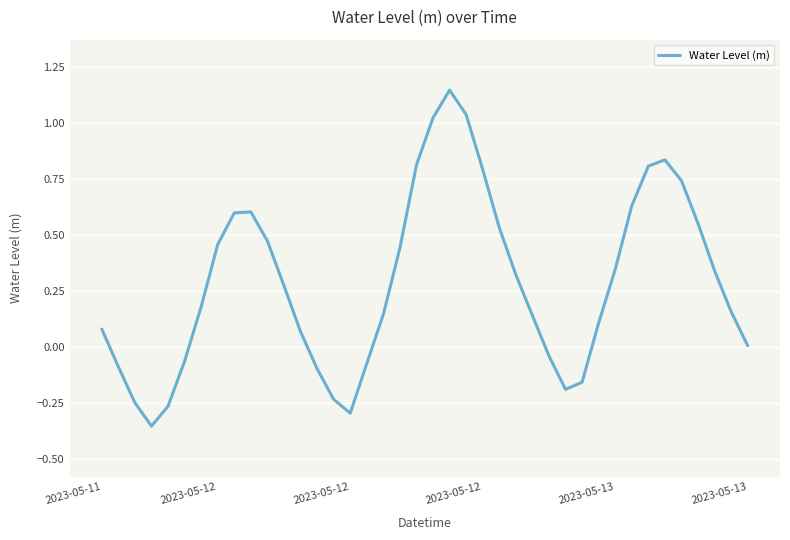

What is the difference between the second highest and second lowest values?

1.3